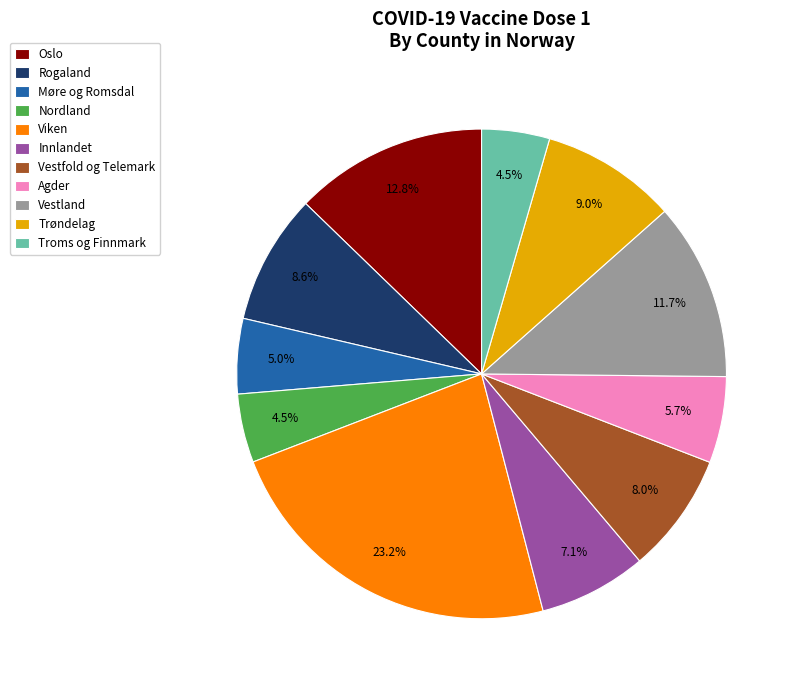

What is the largest slice in the pie chart?

Viken